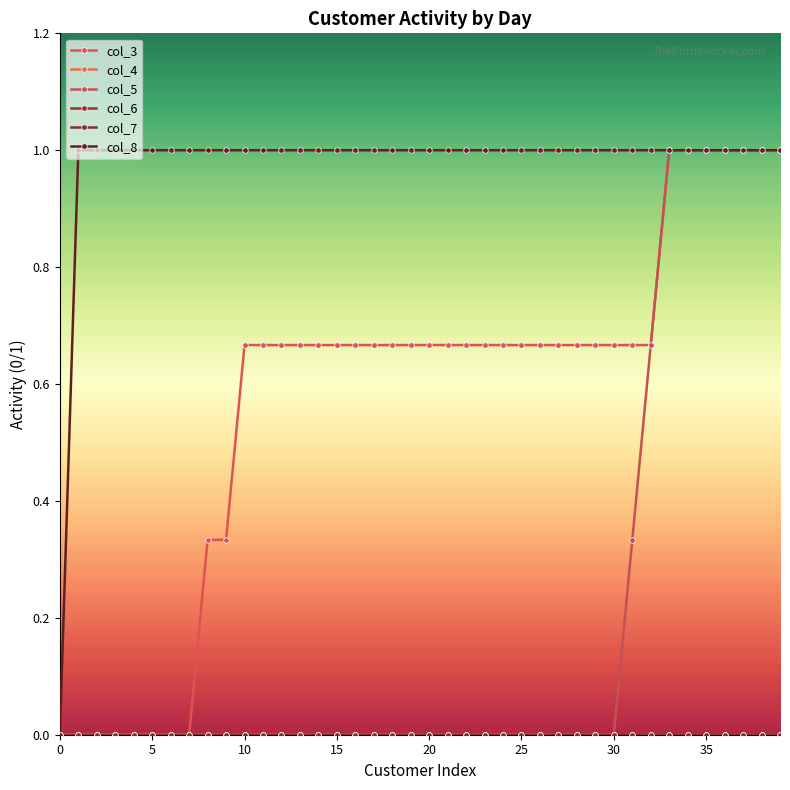

Does the chart have visible grid lines?

No